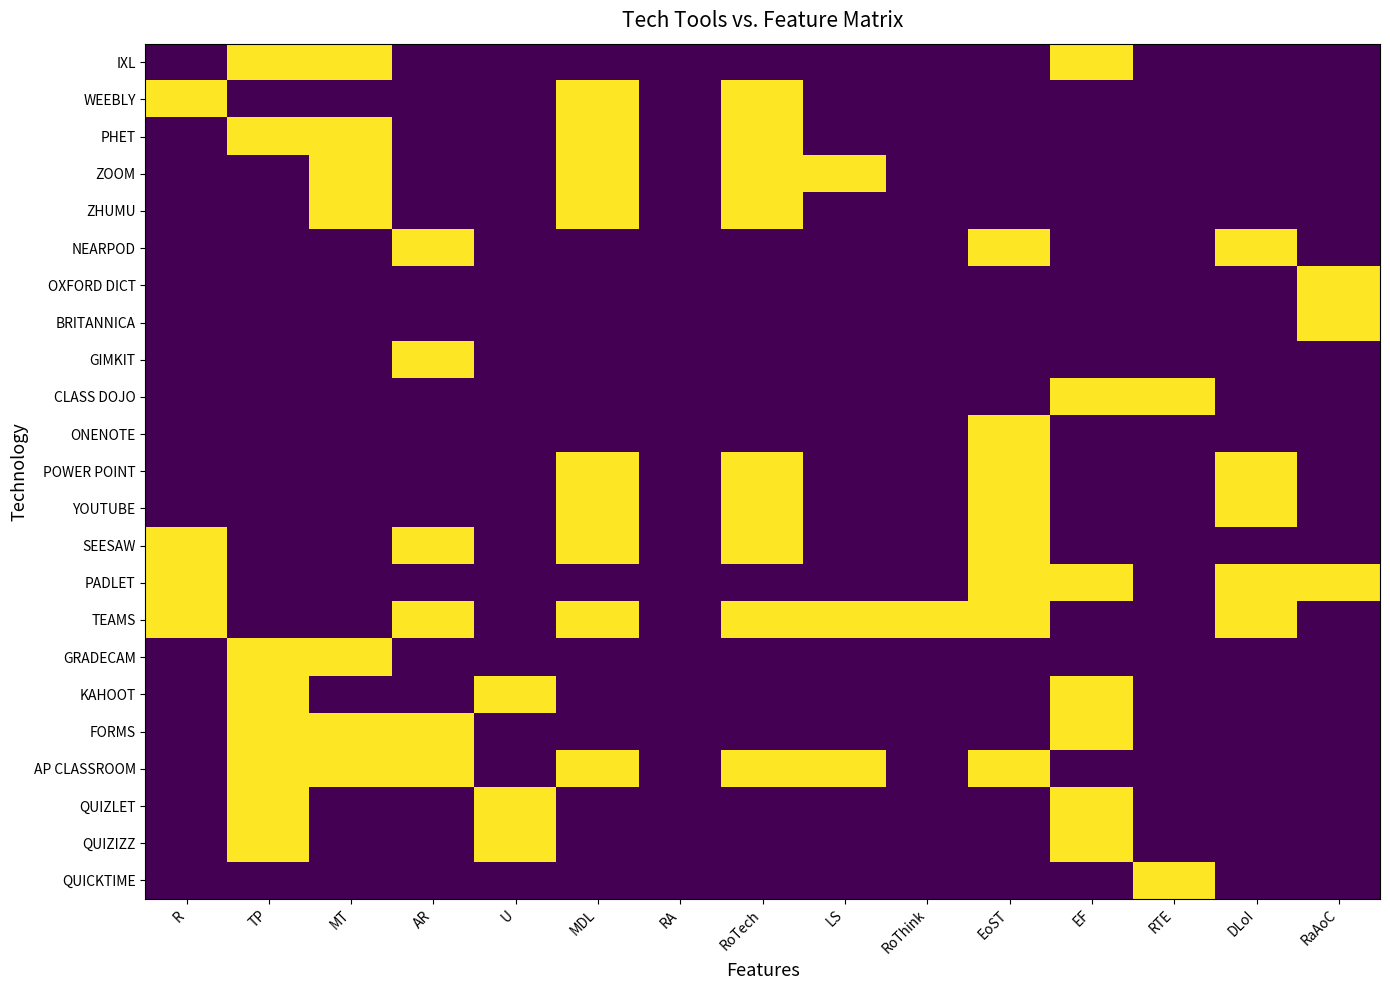

Which series has the largest total across all categories?

TEAMS